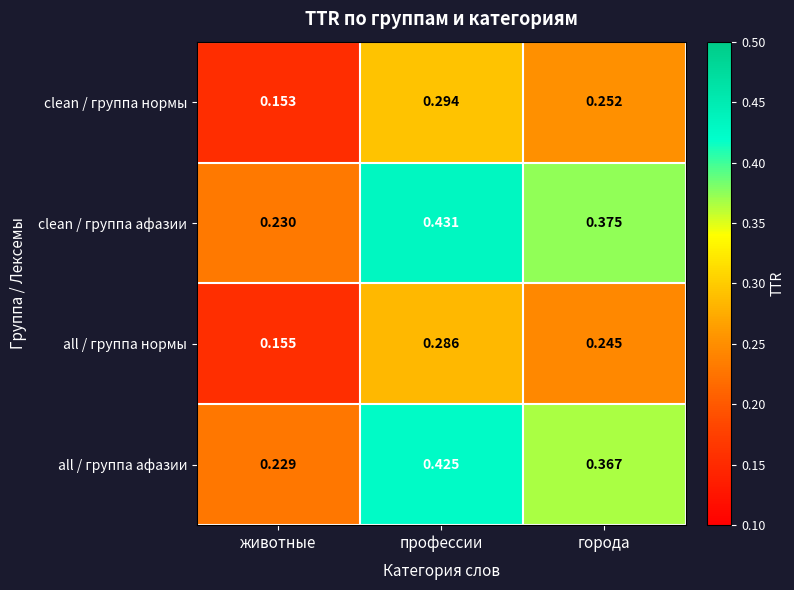

Count the number of data series in this chart.

4